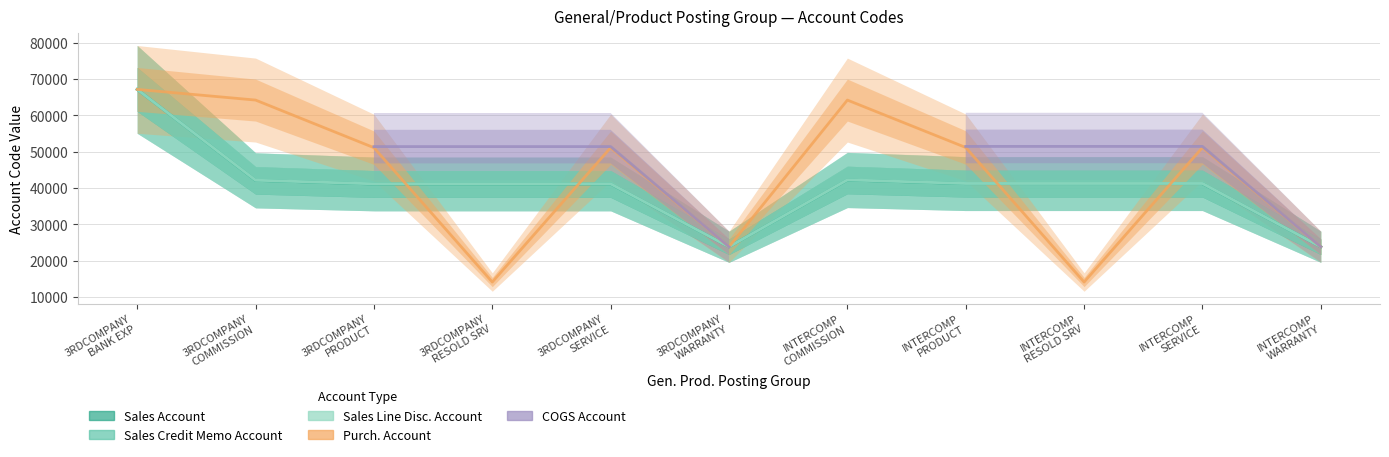

True or false: Sales Line Disc. Account has a value of 15055 at 3RDCOMPANY BANK EXP.

False